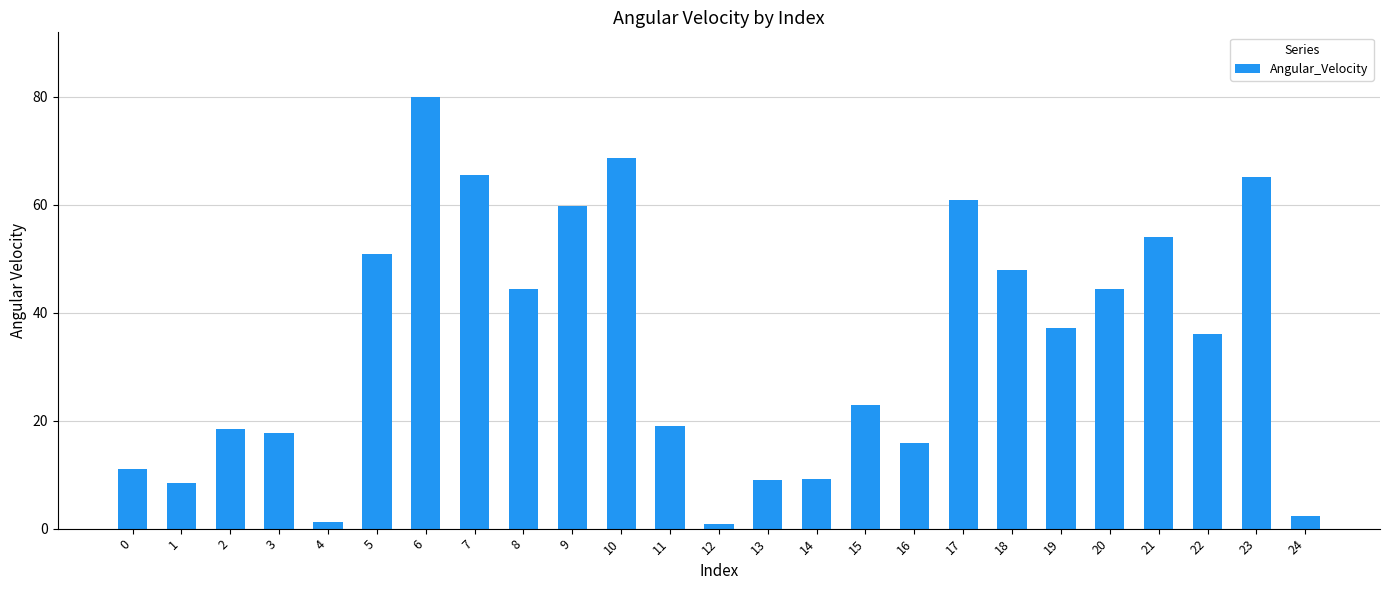

What is the difference between the values at 11 and 16?

3.2